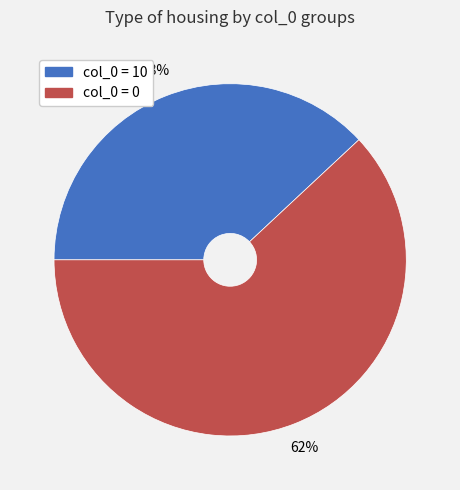

Is there any slice that represents more than half of the pie?

Yes